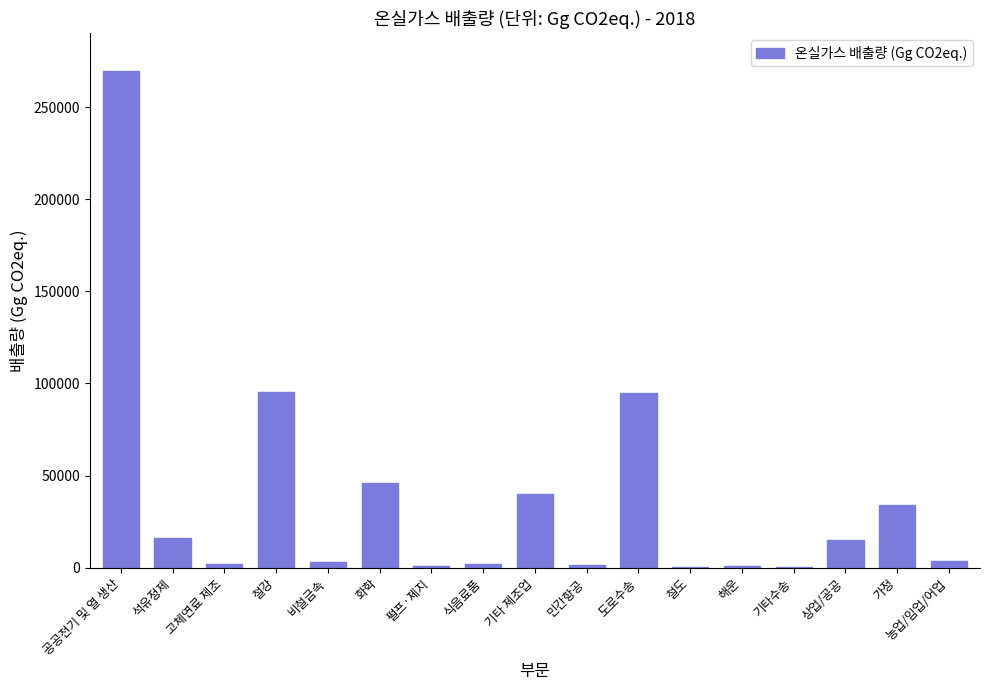

Between 펄프·제지 and 공공전기 및 열 생산, which is larger?

공공전기 및 열 생산